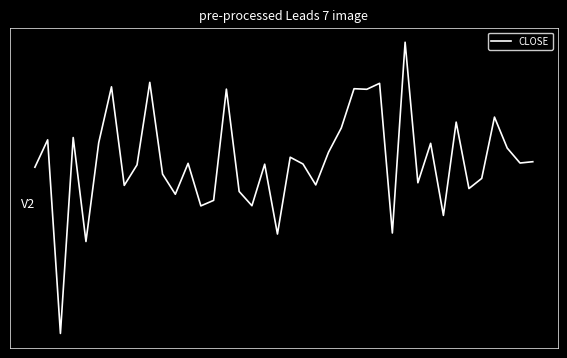

Does the chart have visible grid lines?

No